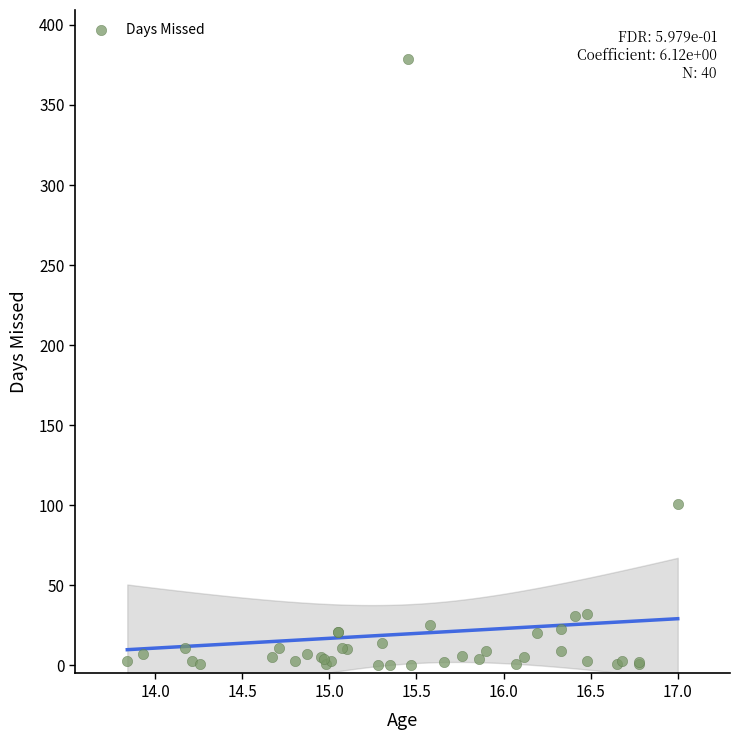

What Y value in the scatter plot is closest to 189?

101